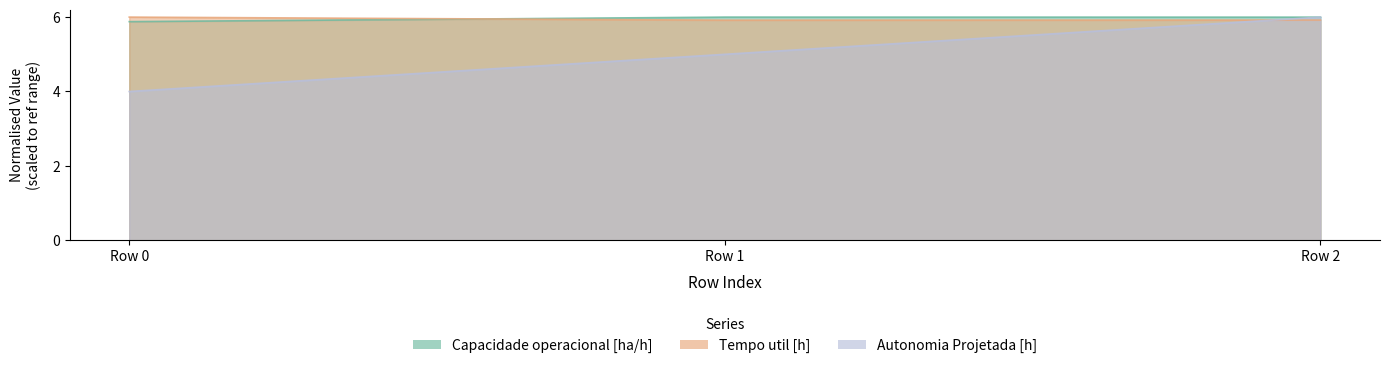

How many data points does each series have?

3